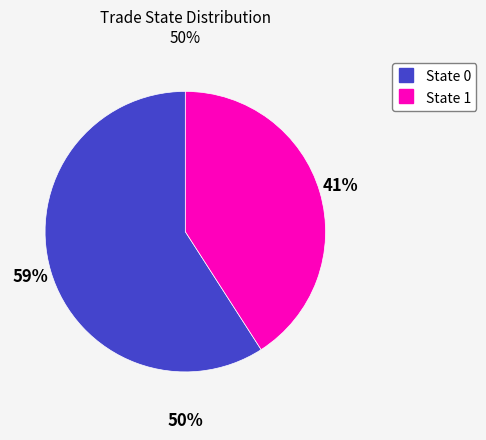

Rank the categories by value from highest to lowest.

0, 1